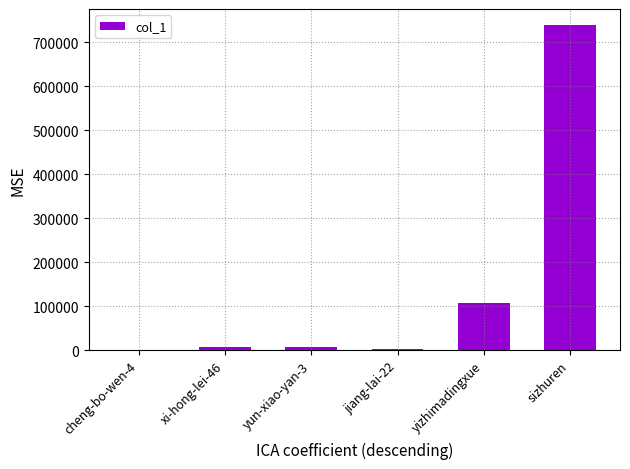

At which category does the chart reach its peak across all series?

sizhuren